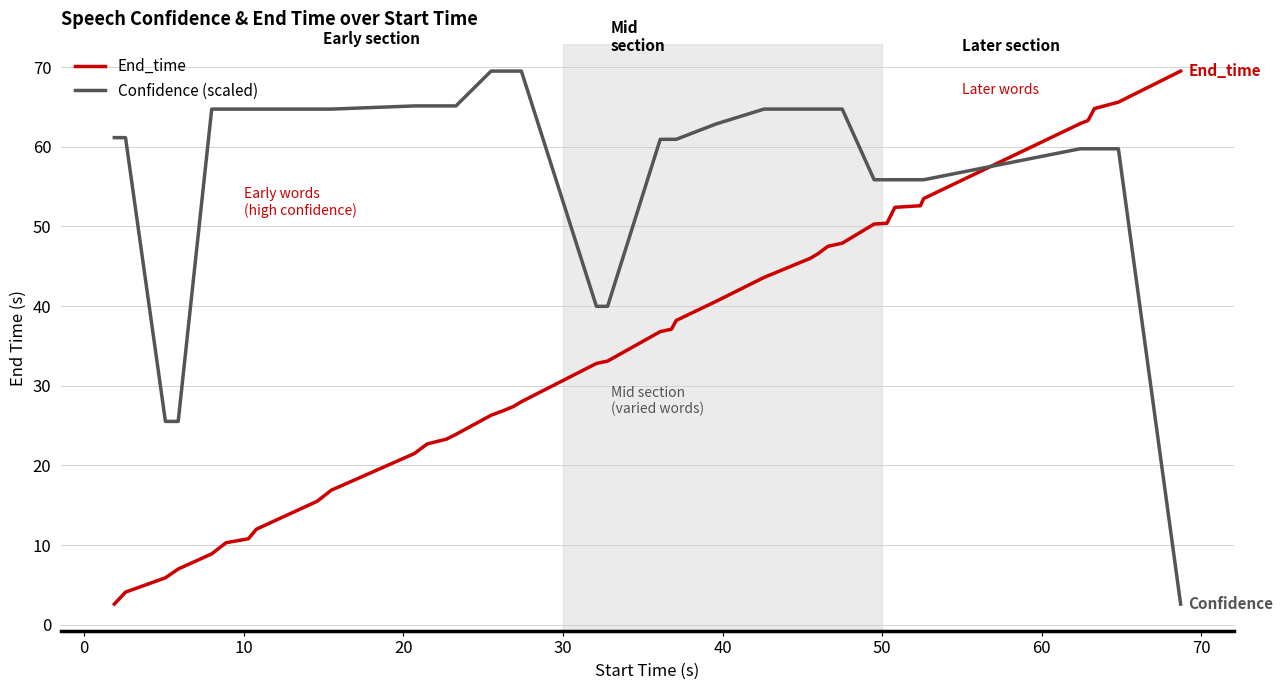

Which series has the largest total across all categories?

Confidence (scaled)